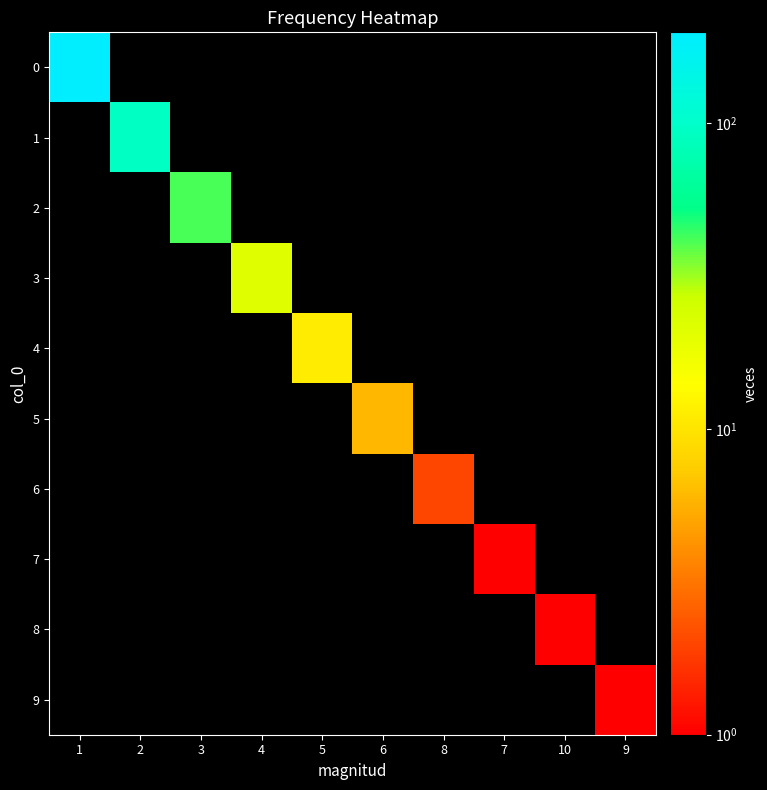

At 1, list the series in order from smallest to largest.

1, 2, 3, 4, 5, 6, 7, 8, 9, 0